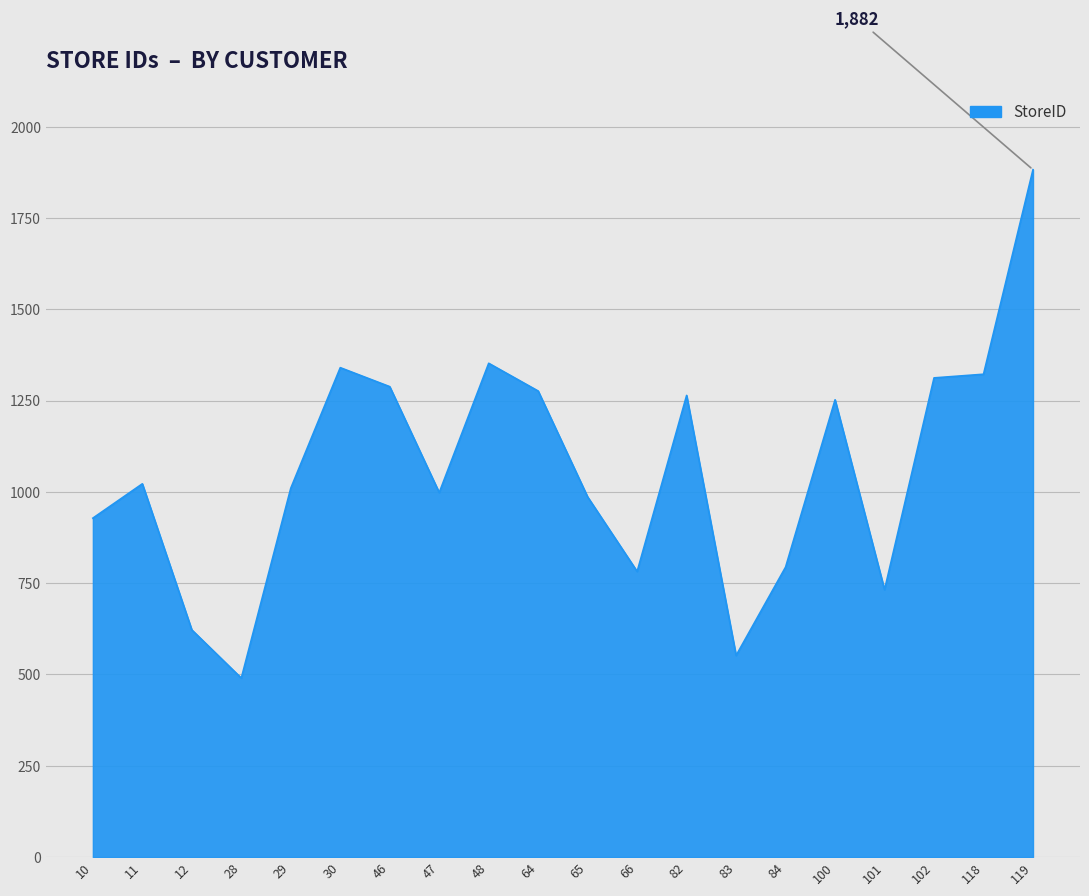

Read the value at 47, to the nearest 100.

1000